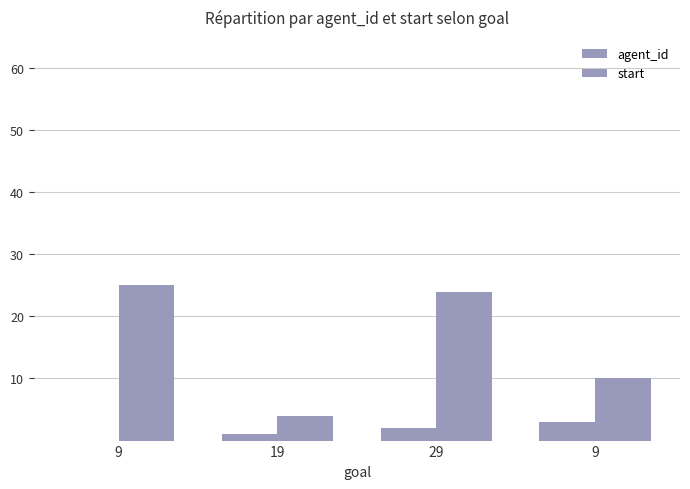

How many data points does each series have?

4